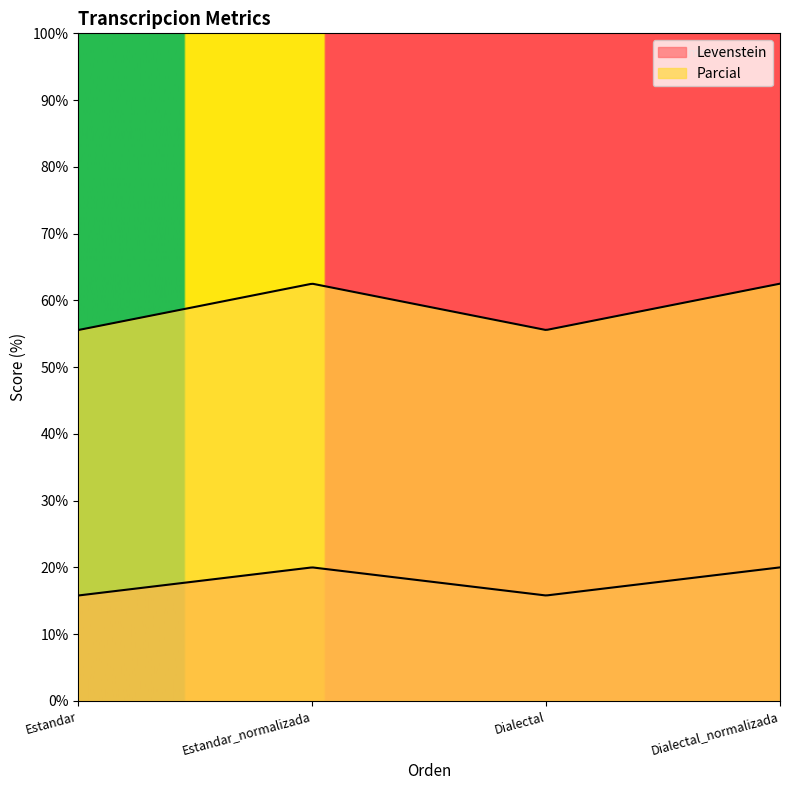

Between Dialectal_normalizada and Estandar, which is larger?

Dialectal_normalizada